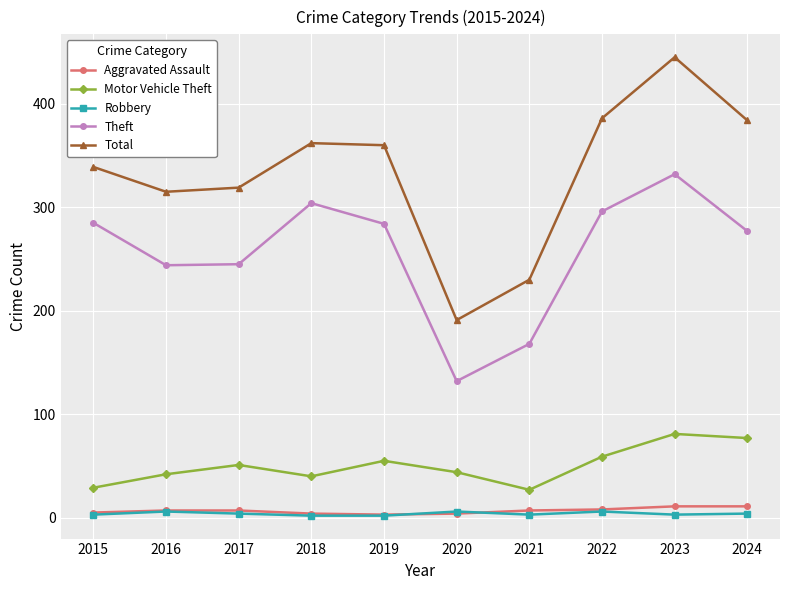

Which category has the lowest value in the Total series?

2020